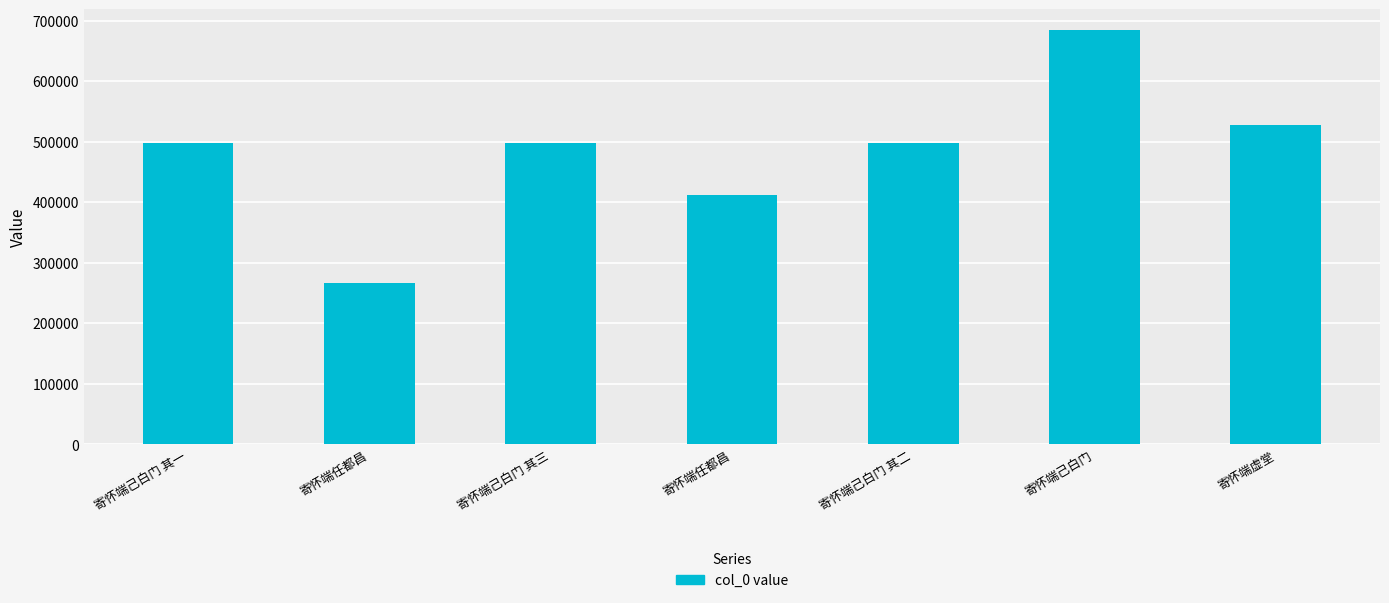

What is the difference between the second highest and second lowest values?

116788